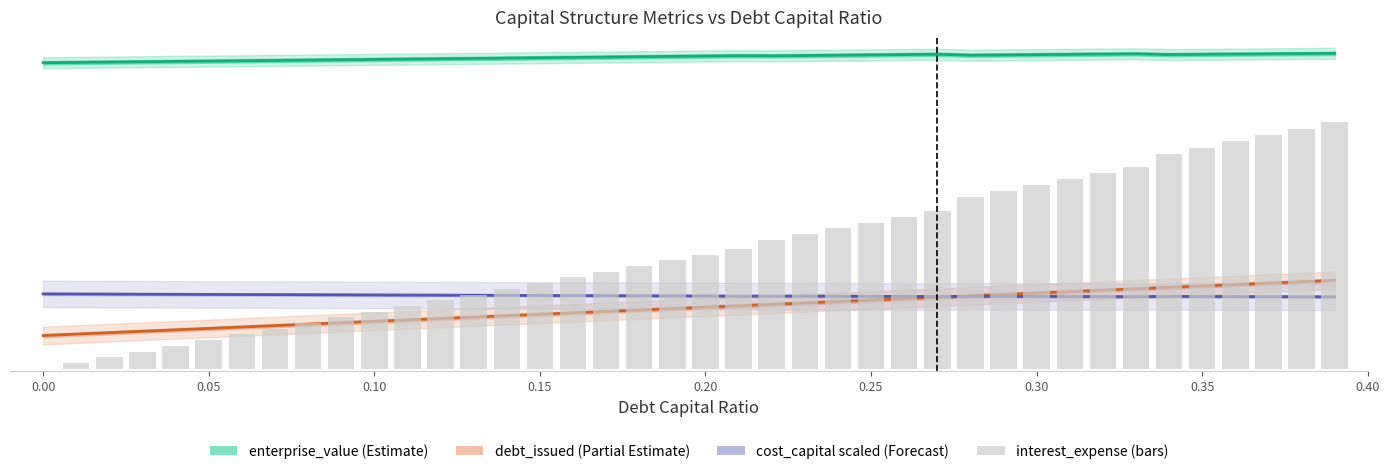

What is the difference between the second highest and minimum values in the interest_expense (bars) series?

21.7